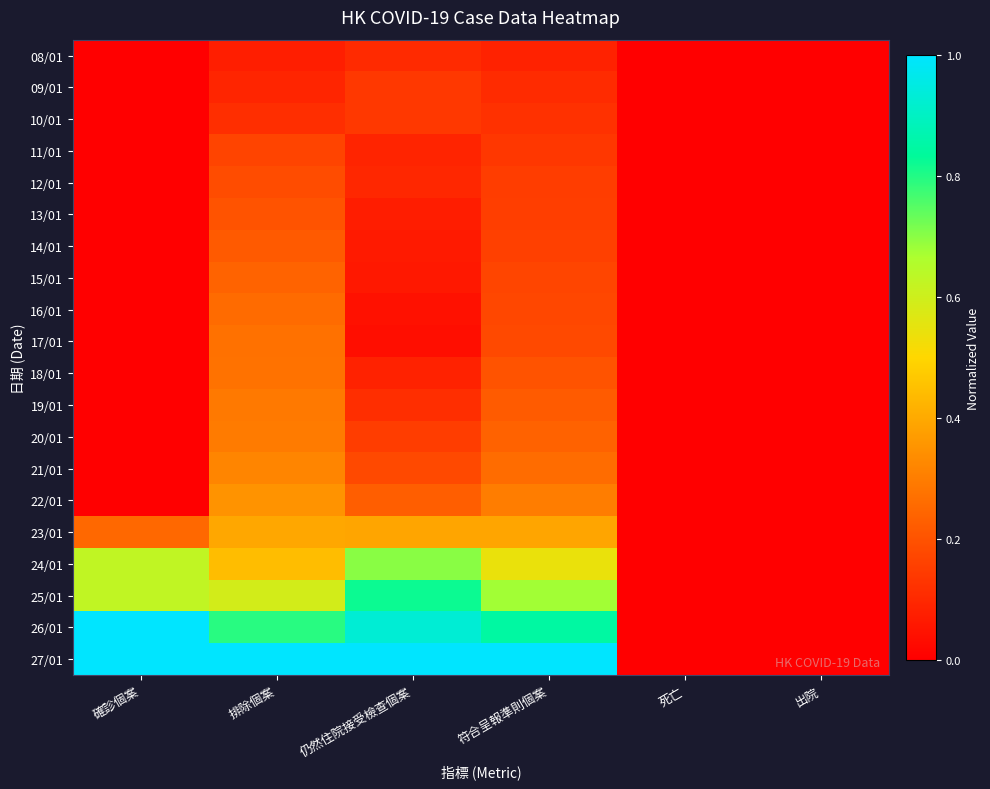

Reading left to right, extract all data points from this chart.

08/01: 確診個案=0.0	排除個案=0.1	仍然住院接受檢查個案=0.1	符合呈報準則個案=0.1	死亡=0.0	出院=0.0
09/01: 確診個案=0.0	排除個案=0.1	仍然住院接受檢查個案=0.1	符合呈報準則個案=0.1	死亡=0.0	出院=0.0
10/01: 確診個案=0.0	排除個案=0.1	仍然住院接受檢查個案=0.1	符合呈報準則個案=0.1	死亡=0.0	出院=0.0
11/01: 確診個案=0.0	排除個案=0.2	仍然住院接受檢查個案=0.1	符合呈報準則個案=0.1	死亡=0.0	出院=0.0
12/01: 確診個案=0.0	排除個案=0.2	仍然住院接受檢查個案=0.1	符合呈報準則個案=0.1	死亡=0.0	出院=0.0
13/01: 確診個案=0.0	排除個案=0.2	仍然住院接受檢查個案=0.1	符合呈報準則個案=0.2	死亡=0.0	出院=0.0
14/01: 確診個案=0.0	排除個案=0.2	仍然住院接受檢查個案=0.1	符合呈報準則個案=0.2	死亡=0.0	出院=0.0
15/01: 確診個案=0.0	排除個案=0.2	仍然住院接受檢查個案=0.1	符合呈報準則個案=0.2	死亡=0.0	出院=0.0
16/01: 確診個案=0.0	排除個案=0.3	仍然住院接受檢查個案=0.0	符合呈報準則個案=0.2	死亡=0.0	出院=0.0
17/01: 確診個案=0.0	排除個案=0.3	仍然住院接受檢查個案=0.0	符合呈報準則個案=0.2	死亡=0.0	出院=0.0
18/01: 確診個案=0.0	排除個案=0.3	仍然住院接受檢查個案=0.1	符合呈報準則個案=0.2	死亡=0.0	出院=0.0
19/01: 確診個案=0.0	排除個案=0.3	仍然住院接受檢查個案=0.1	符合呈報準則個案=0.2	死亡=0.0	出院=0.0
20/01: 確診個案=0.0	排除個案=0.3	仍然住院接受檢查個案=0.1	符合呈報準則個案=0.2	死亡=0.0	出院=0.0
21/01: 確診個案=0.0	排除個案=0.3	仍然住院接受檢查個案=0.2	符合呈報準則個案=0.3	死亡=0.0	出院=0.0
22/01: 確診個案=0.0	排除個案=0.4	仍然住院接受檢查個案=0.2	符合呈報準則個案=0.3	死亡=0.0	出院=0.0
23/01: 確診個案=0.2	排除個案=0.4	仍然住院接受檢查個案=0.4	符合呈報準則個案=0.4	死亡=0.0	出院=0.0
24/01: 確診個案=0.6	排除個案=0.4	仍然住院接受檢查個案=0.7	符合呈報準則個案=0.5	死亡=0.0	出院=0.0
25/01: 確診個案=0.6	排除個案=0.6	仍然住院接受檢查個案=0.8	符合呈報準則個案=0.7	死亡=0.0	出院=0.0
26/01: 確診個案=1.0	排除個案=0.8	仍然住院接受檢查個案=0.9	符合呈報準則個案=0.8	死亡=0.0	出院=0.0
27/01: 確診個案=1.0	排除個案=1.0	仍然住院接受檢查個案=1.0	符合呈報準則個案=1.0	死亡=0.0	出院=0.0